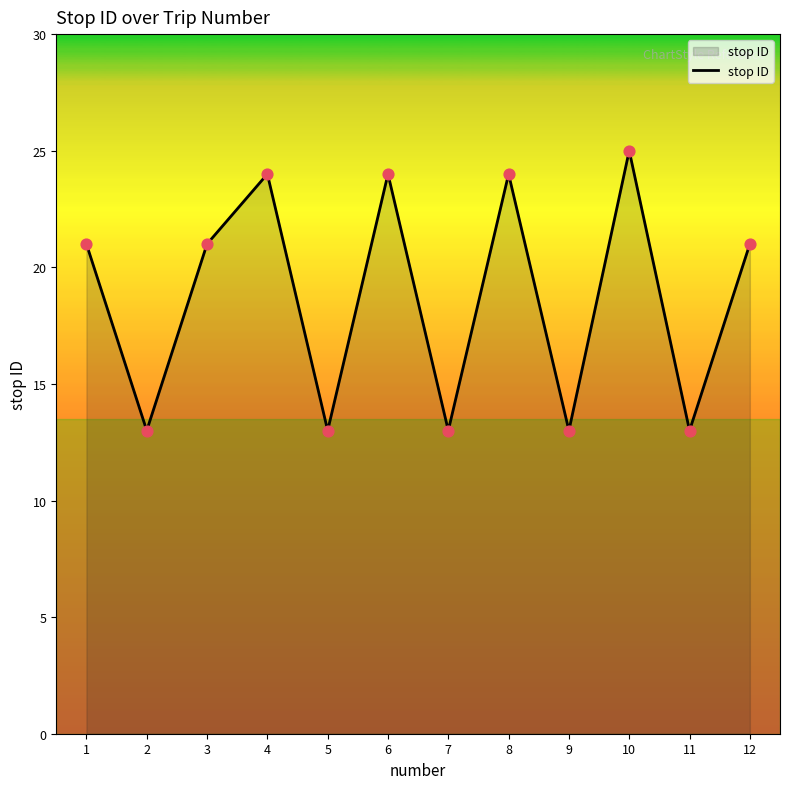

What is the ratio of the value at 2 to the value at 5?

1.0